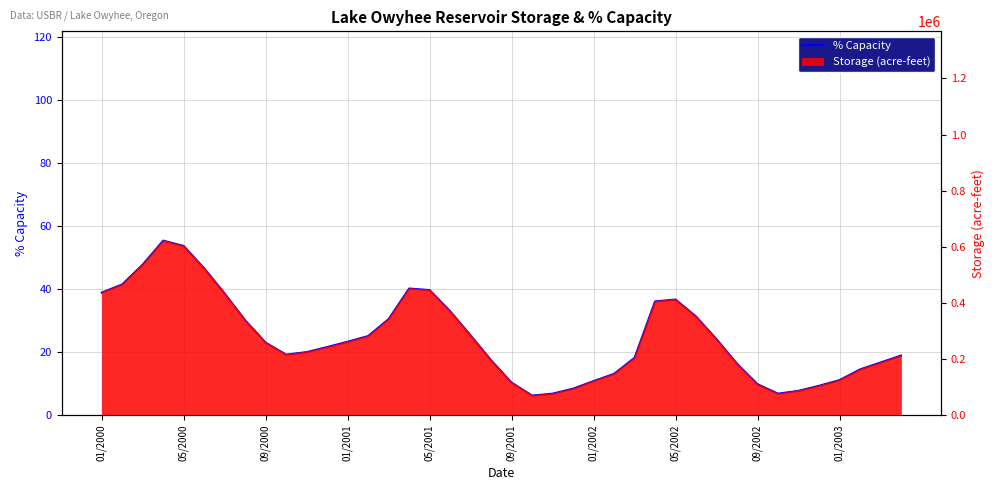

What is the sum of the values at 20 and 33?

17.1